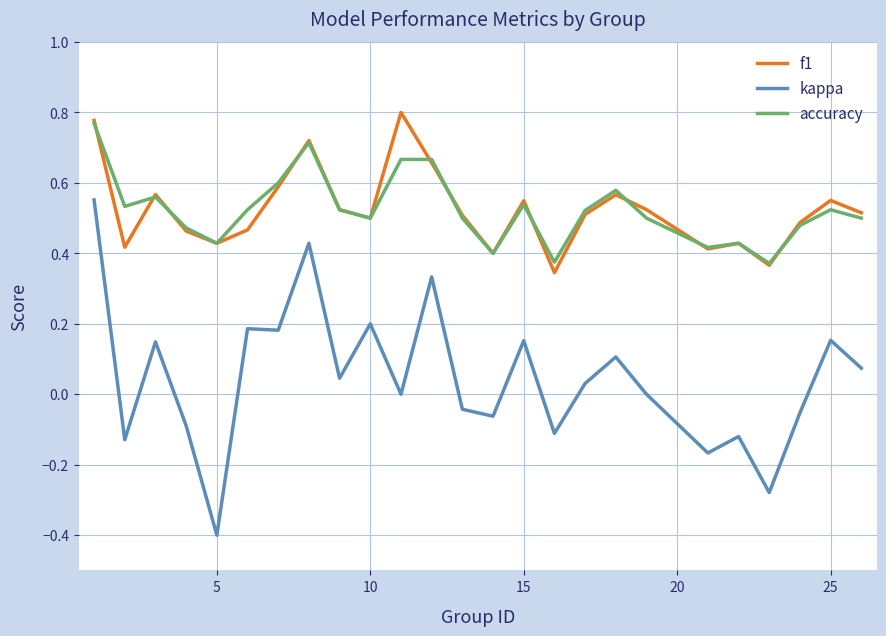

What is the minimum value shown in the chart?

-0.4